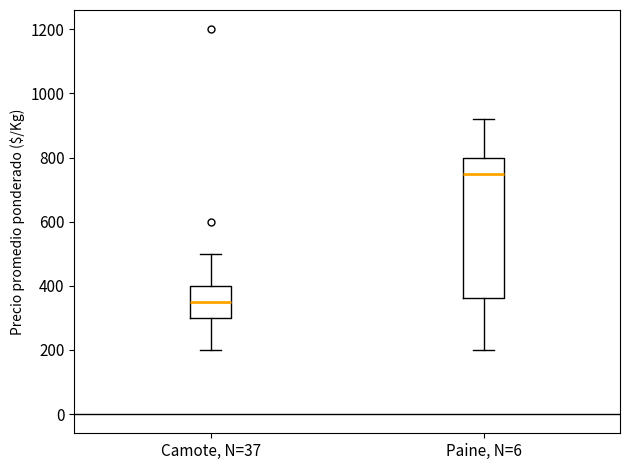

Reading left to right, transcribe this box plot: for each box, give where its median line is, the range the box spans, and where its two whiskers end, as read against the y-axis. The values are not printed on the chart, so give them approximately, as read against the axis.

Camote, N=37: median 360, box 300 to 400, whiskers 200 to 500
Paine, N=6: median 760, box 360 to 800, whiskers 200 to 920